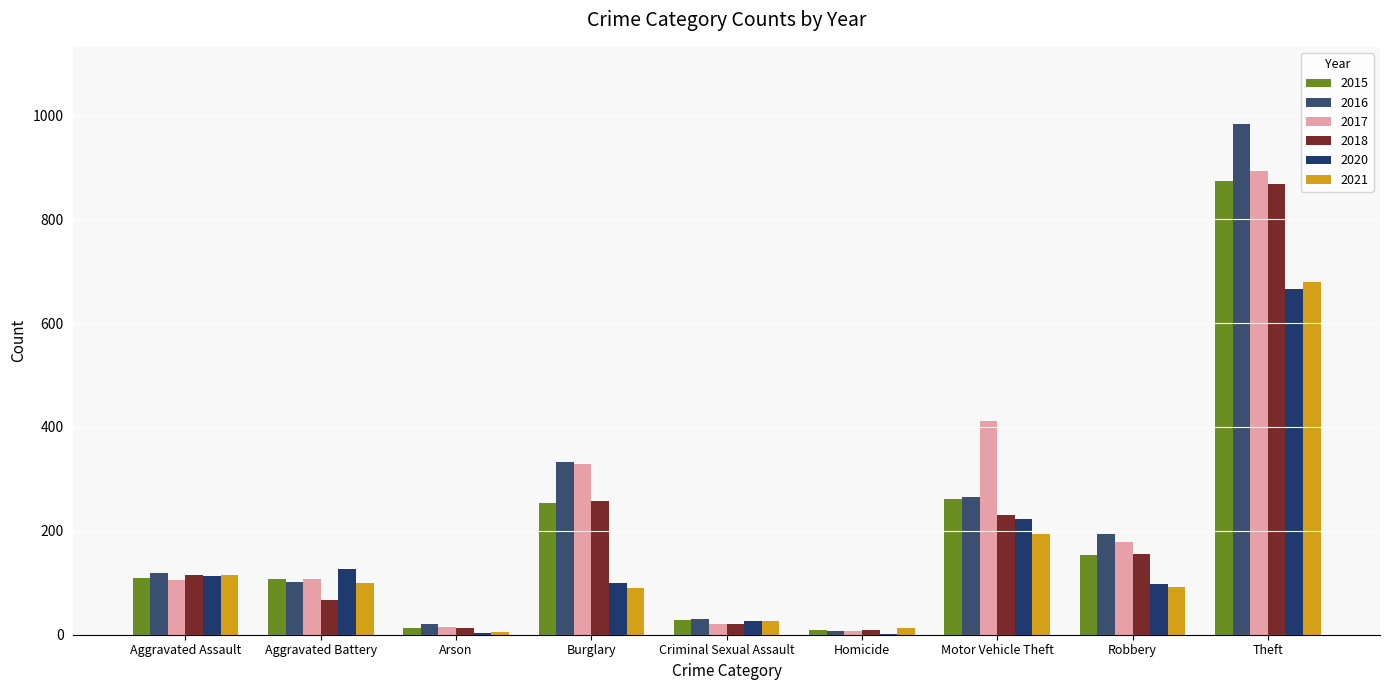

What is the sum of the 2018 values at Motor Vehicle Theft and Aggravated Assault?

346